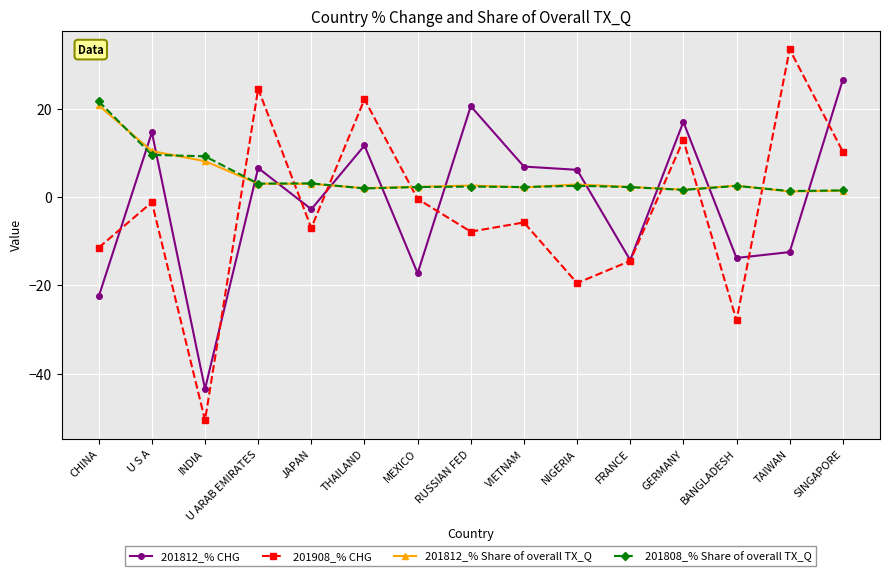

At which label is 201812_% CHG closest to -8?

TAIWAN